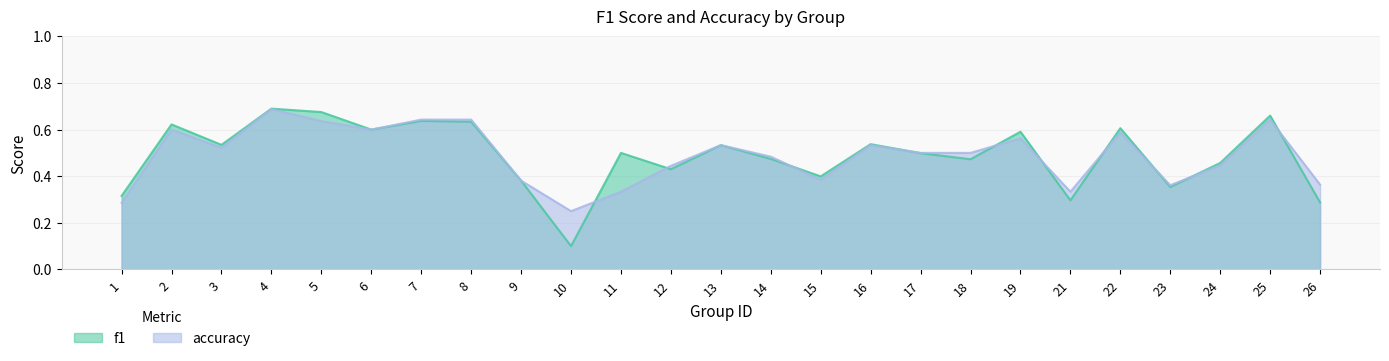

The accuracy series shows 0.9 at 8. True or false?

False